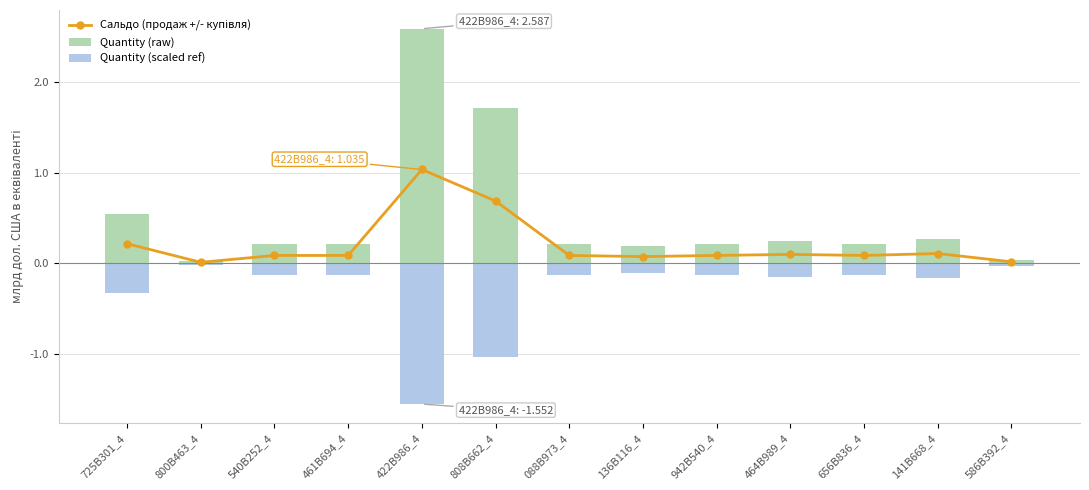

The Сальдо (продаж +/- купівля) series shows 0.1 at 540B252_4. True or false?

True